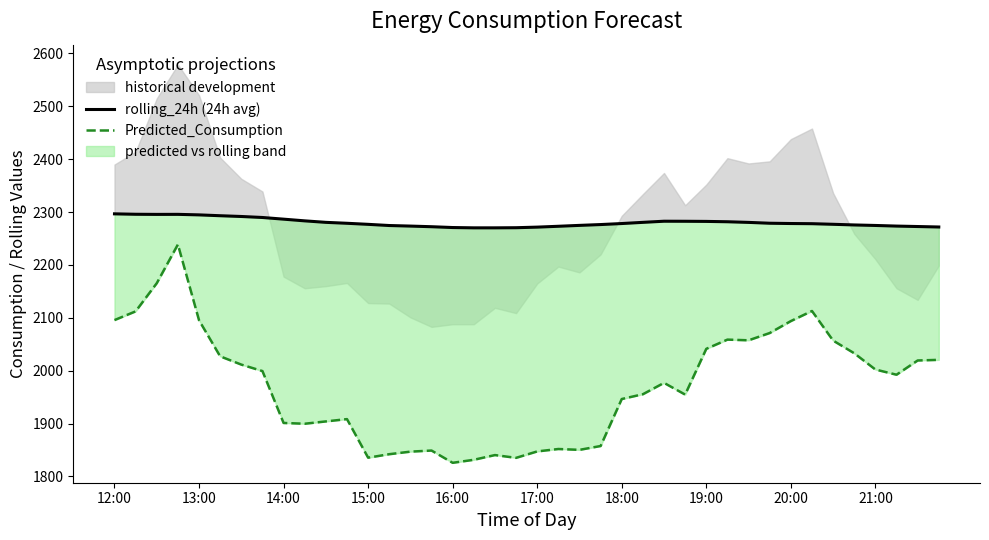

True or false: rolling_24h (24h avg) has more than 2 points higher than both neighbors.

False